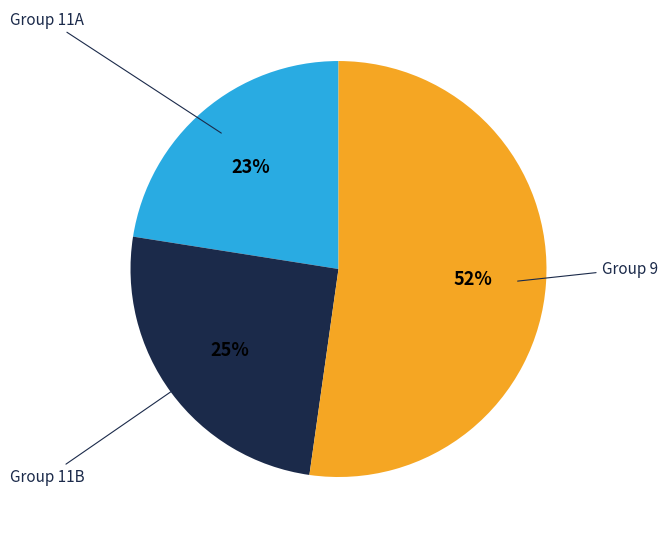

To the nearest percent, what is the average slice percentage?

33%